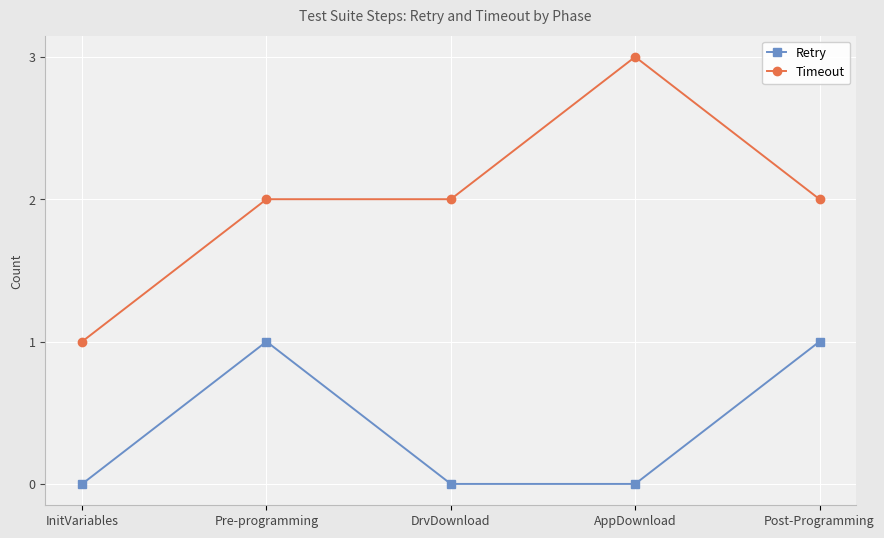

Which series has the largest total across all categories?

Timeout